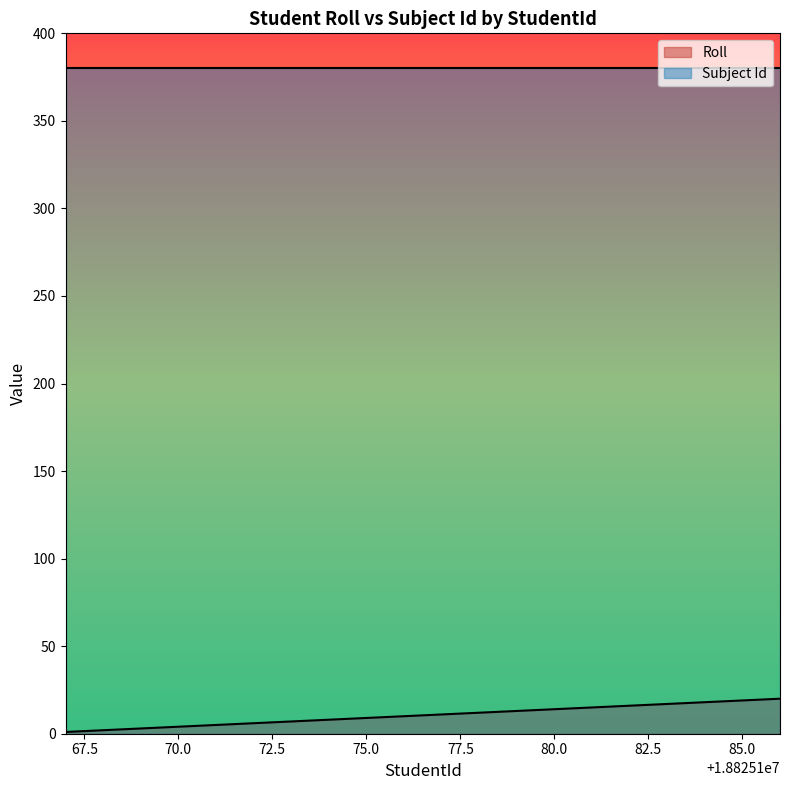

List the series in order of their peak value, lowest first.

Roll, Subject Id